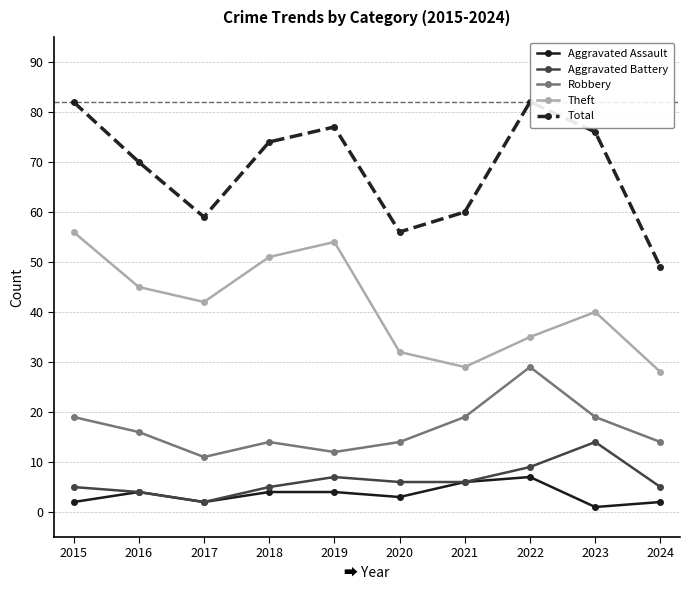

Which series has the largest total across all categories?

Total